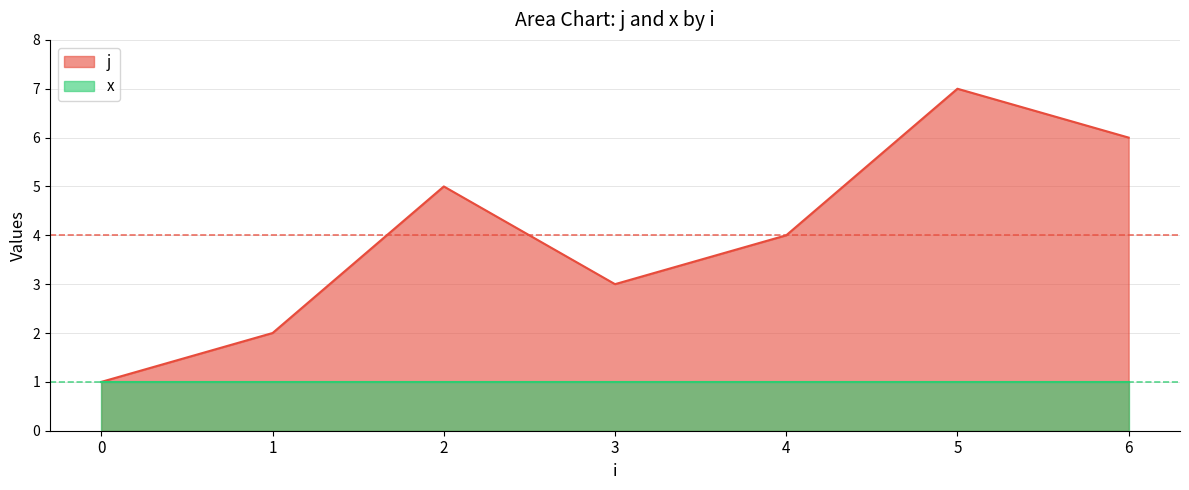

At which label is the value closest to 4?

4